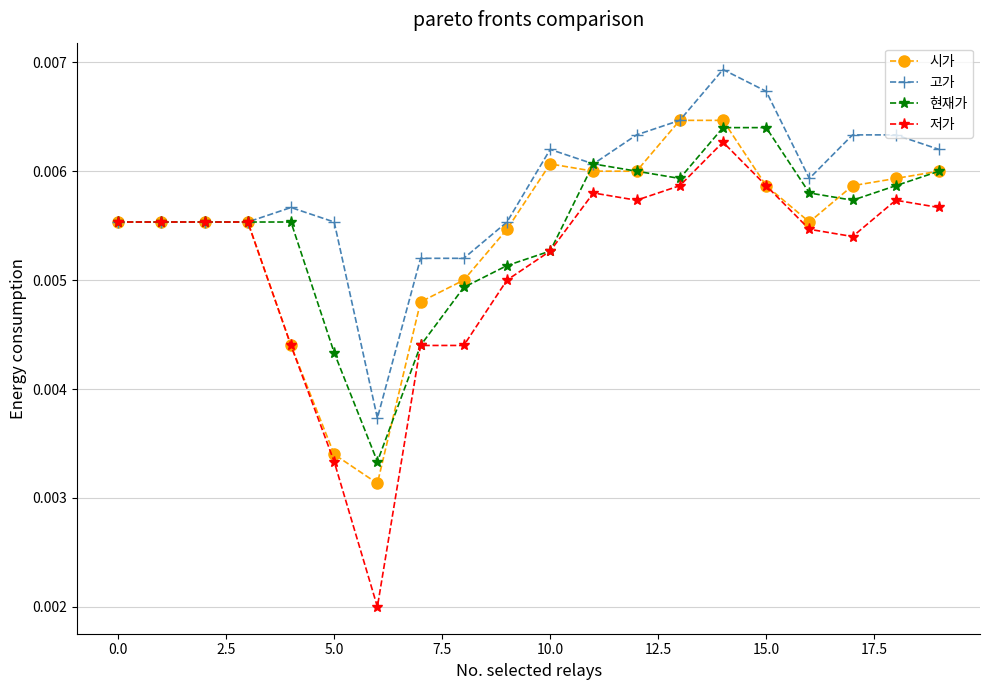

Which series has the largest total across all categories?

고가